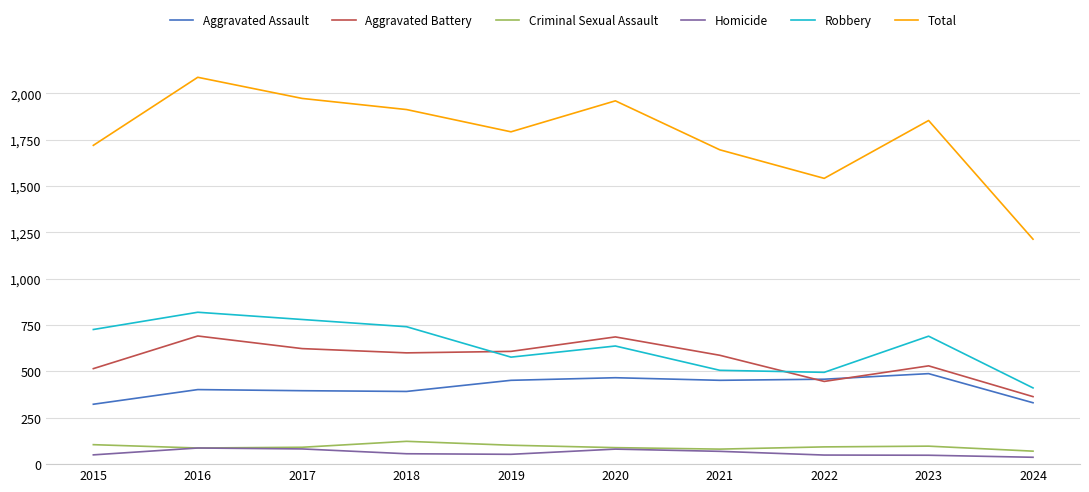

List the series in order of their peak value, highest first.

Total, Robbery, Aggravated Battery, Aggravated Assault, Criminal Sexual Assault, Homicide